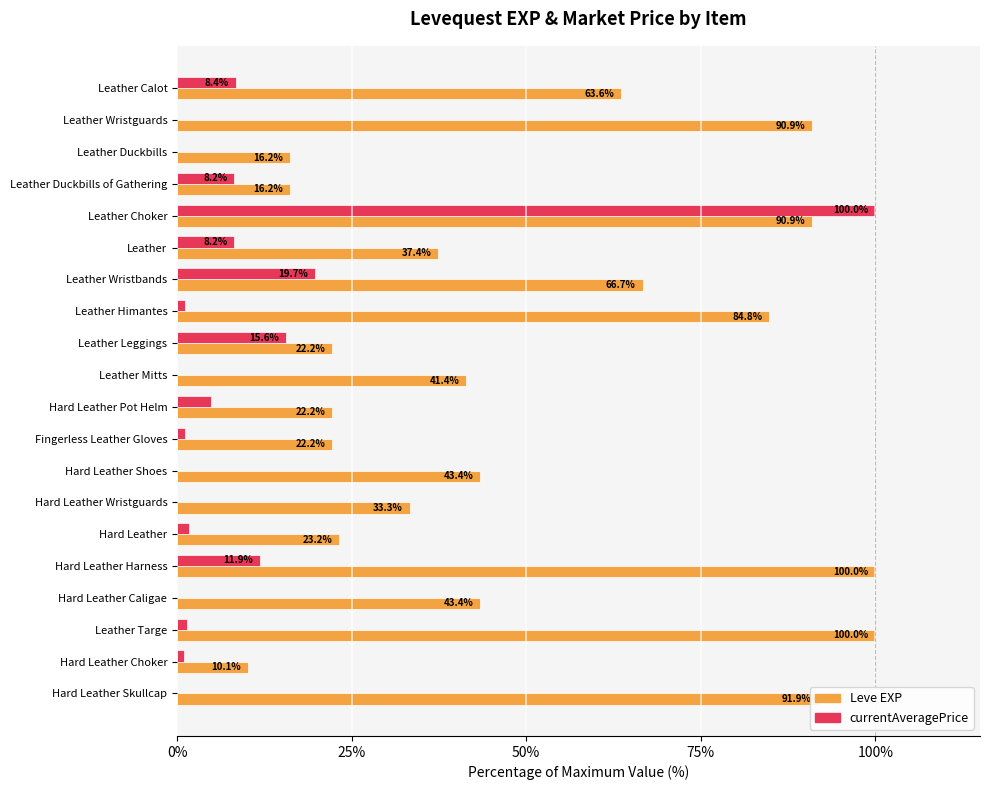

Which series has the largest total across all categories?

Leve EXP